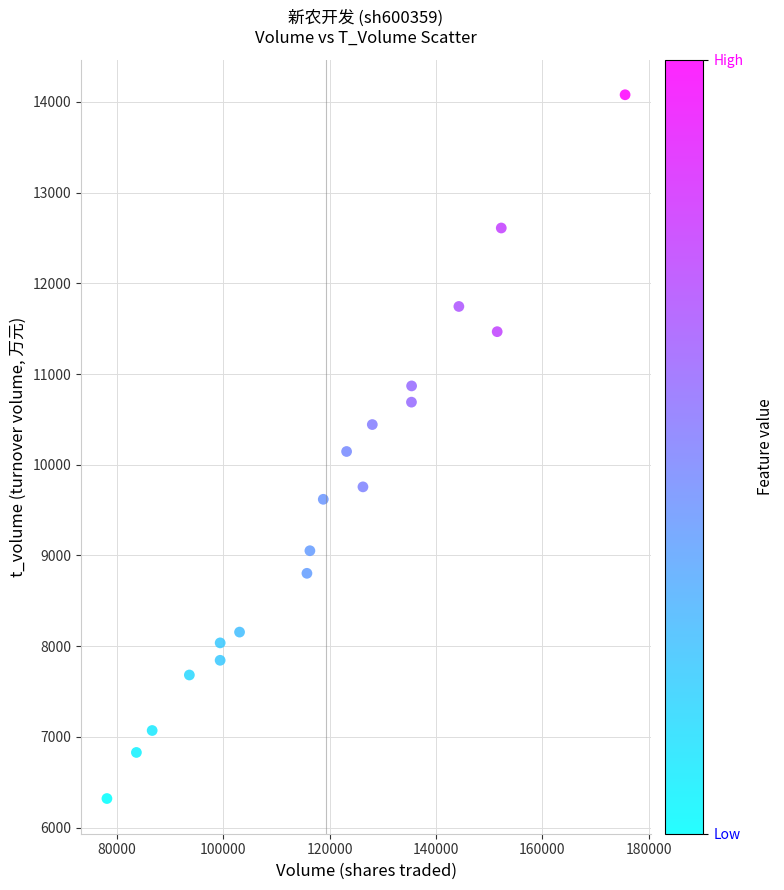

What is the range of Y values (max minus min)?

7759